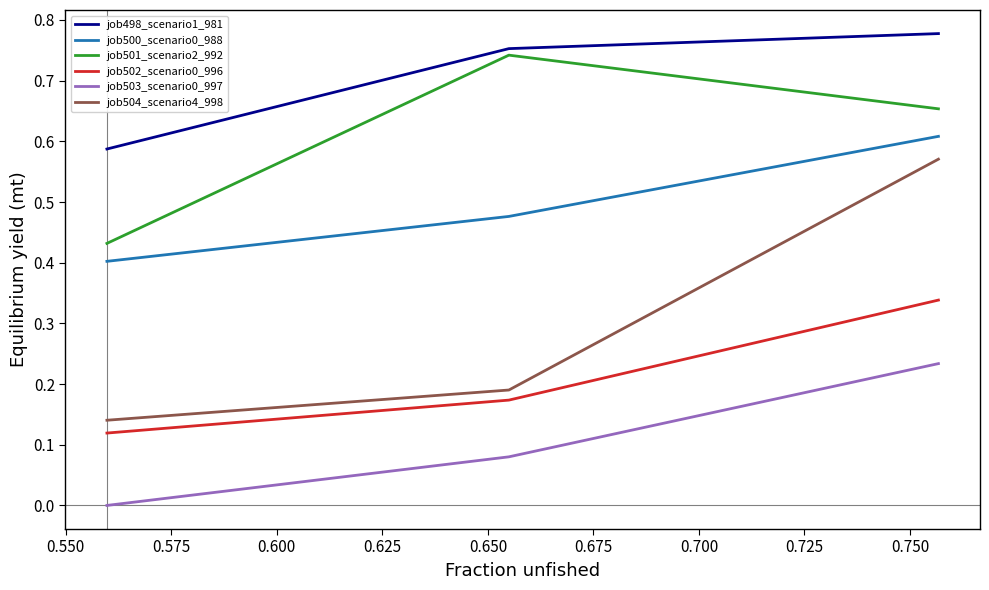

How many series are shown in this chart?

6